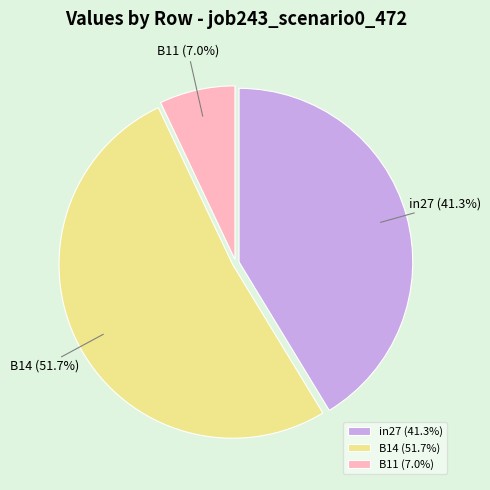

Is there any slice that represents more than half of the pie?

Yes